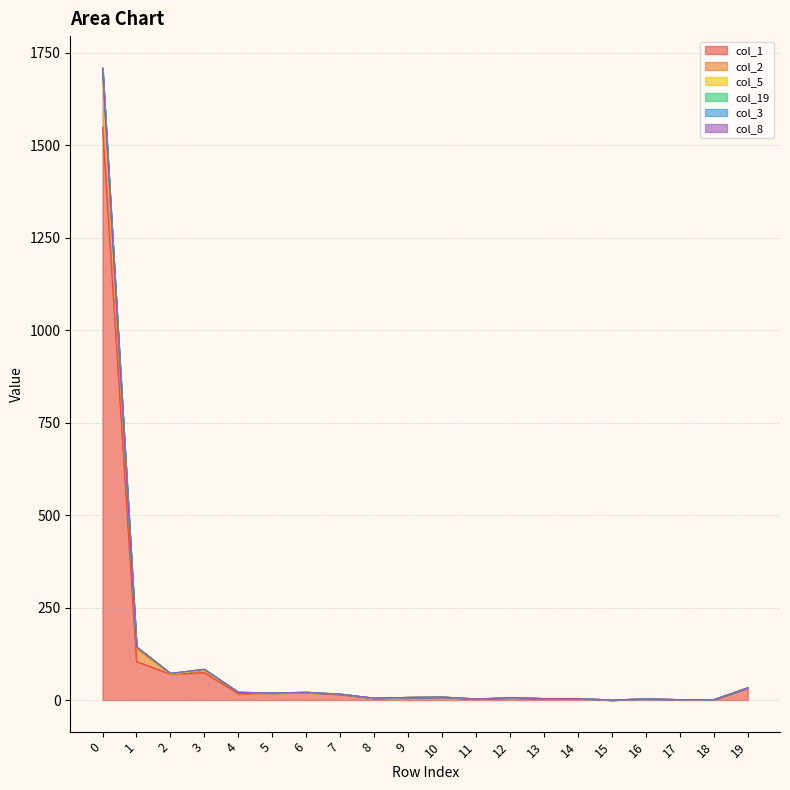

What is the average value of the col_3 series?

107